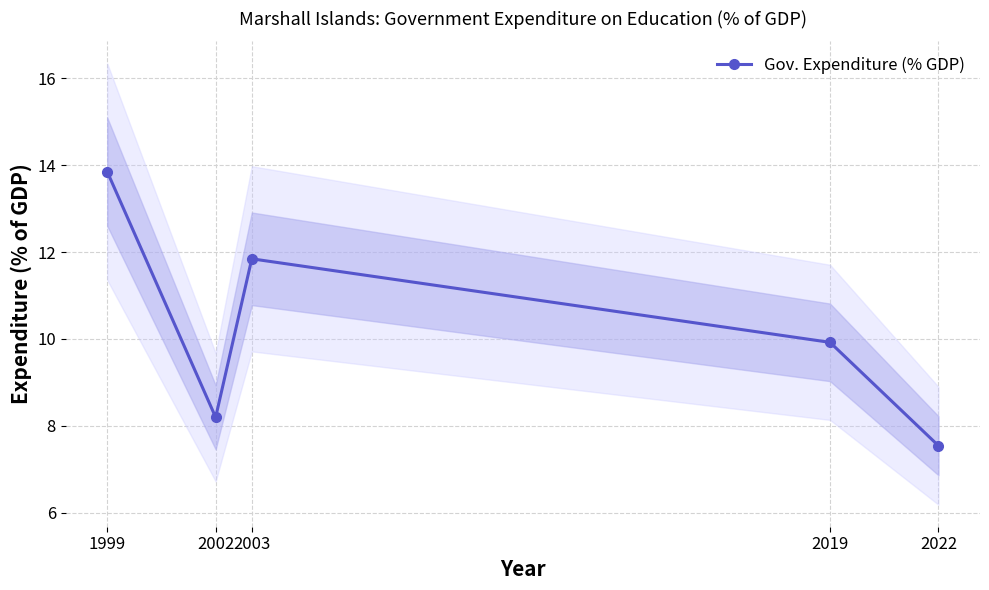

The value at 2019 is 14.4. True or false?

False